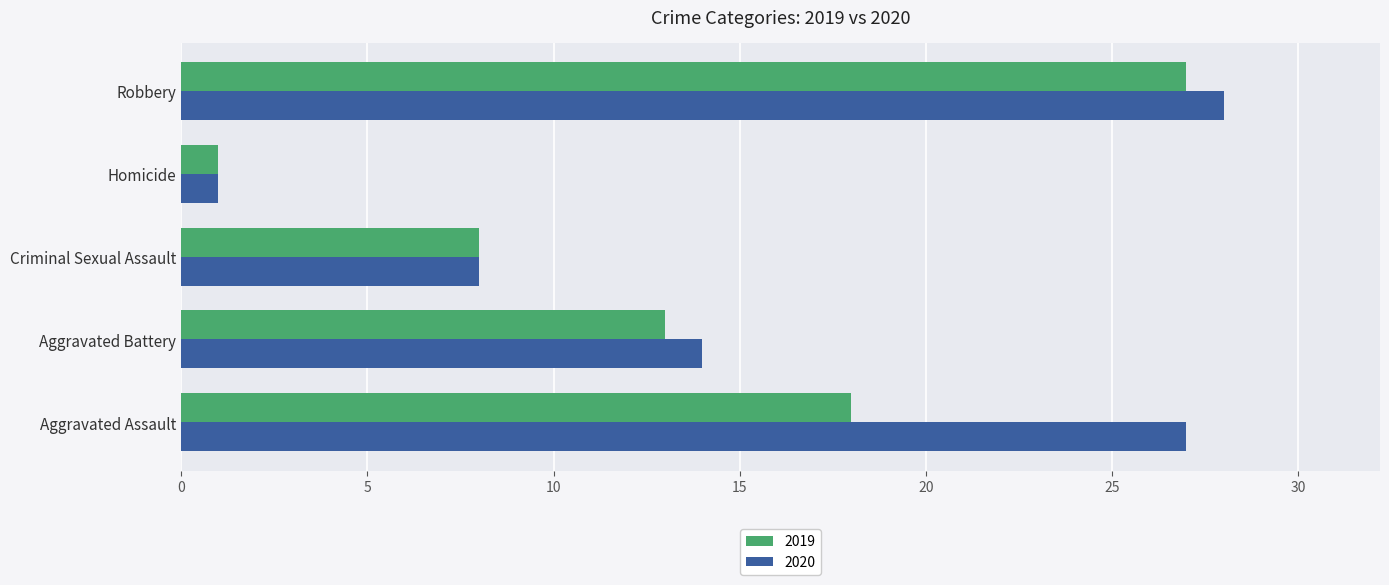

Is the value of 2019 at Homicide greater than the value of 2020 at Criminal Sexual Assault?

No